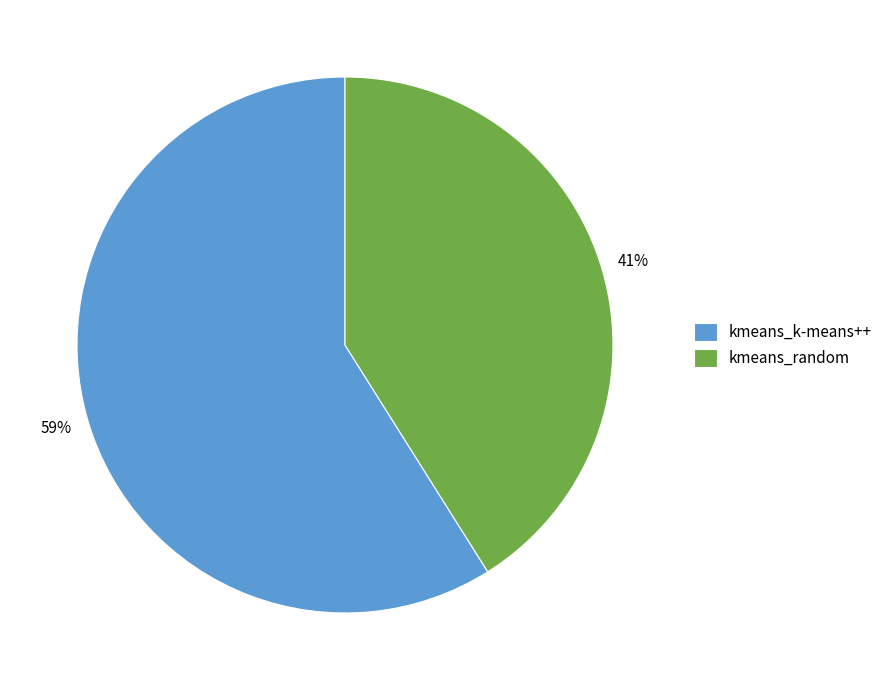

Approximately how many times larger is the value at kmeans_k-means++ compared to kmeans_random?

1.4